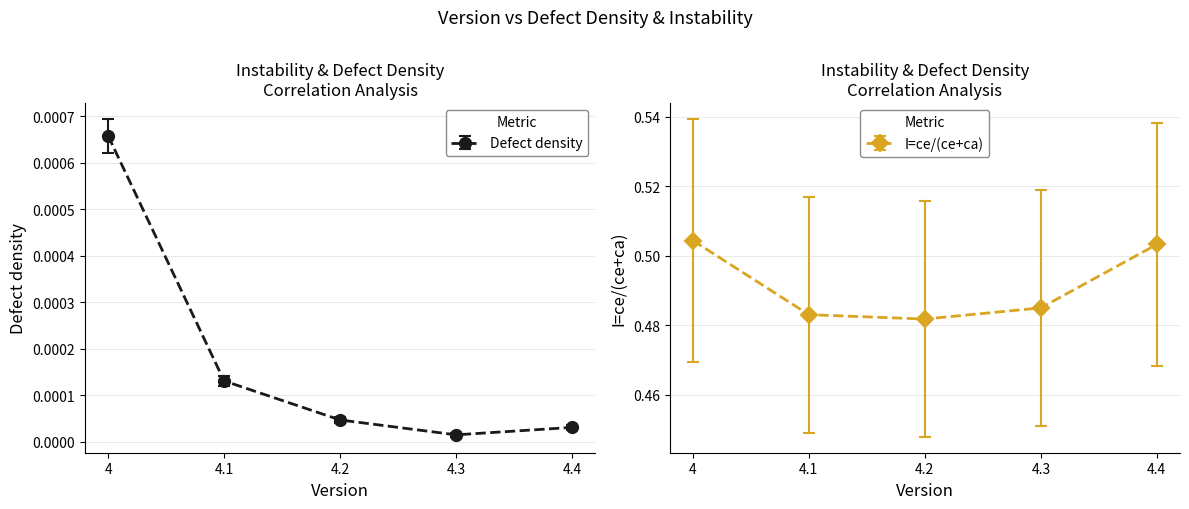

True or false: I=ce/(ce+ca) has more than 0 interior local peaks.

False